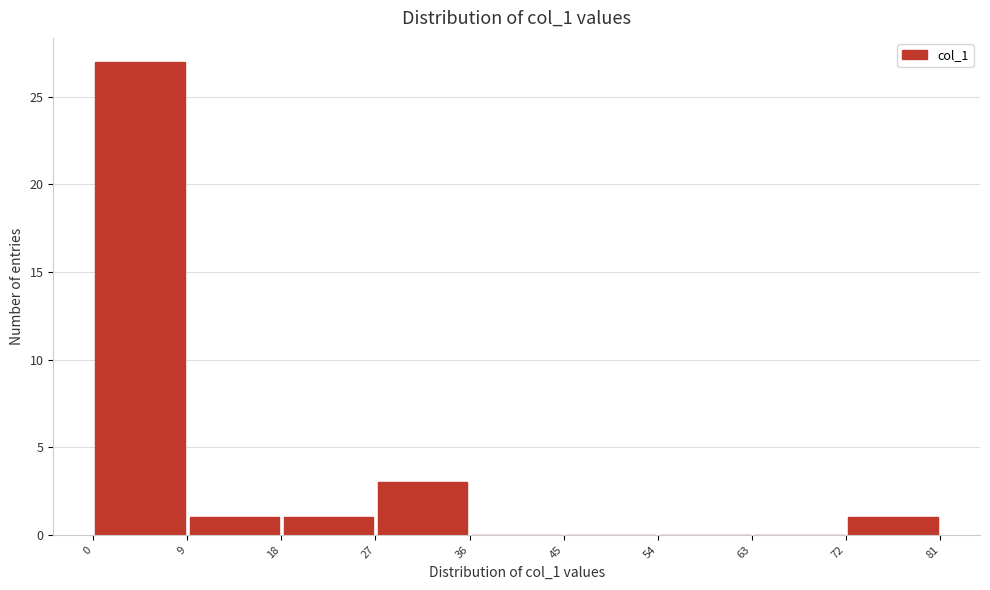

Reading left to right, transcribe this chart: for each bar, give the range it covers on the x-axis and its height. The values are not printed on the chart, so give them approximately, as read against the axis.

0 to 9: 27
9 to 18: 1
18 to 27: 1
27 to 36: 3
36 to 45: 0
45 to 54: 0
54 to 63: 0
63 to 72: 0
72 to 81: 1